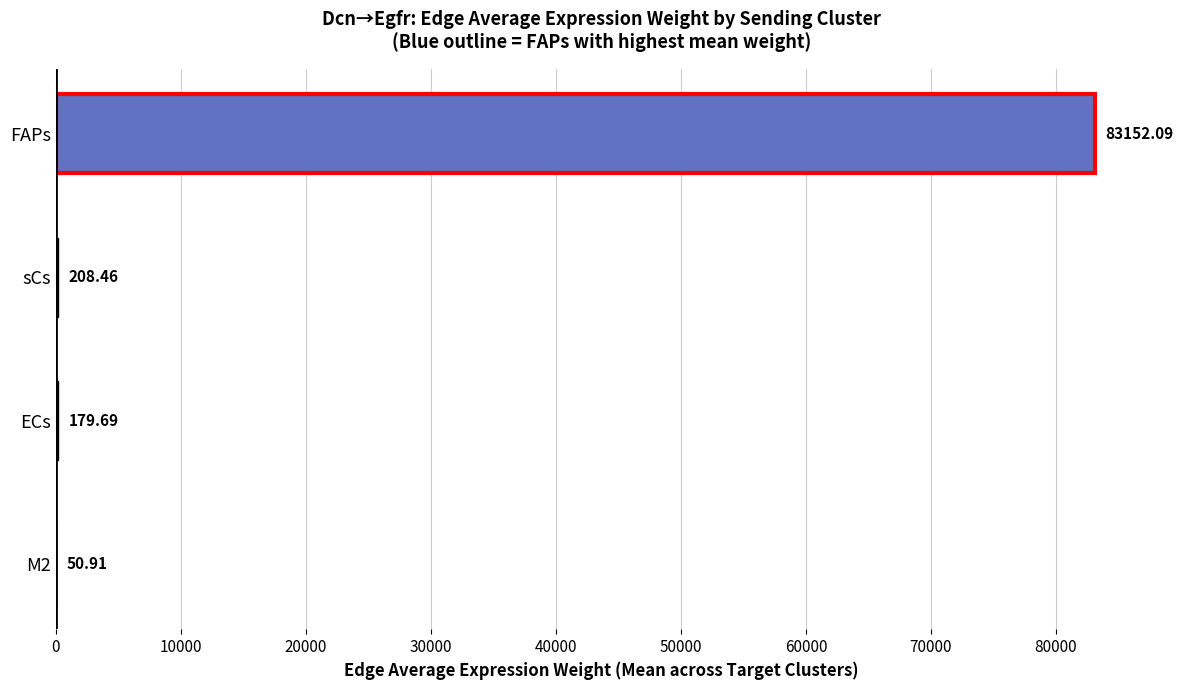

At which label is the value closest to 41601?

sCs